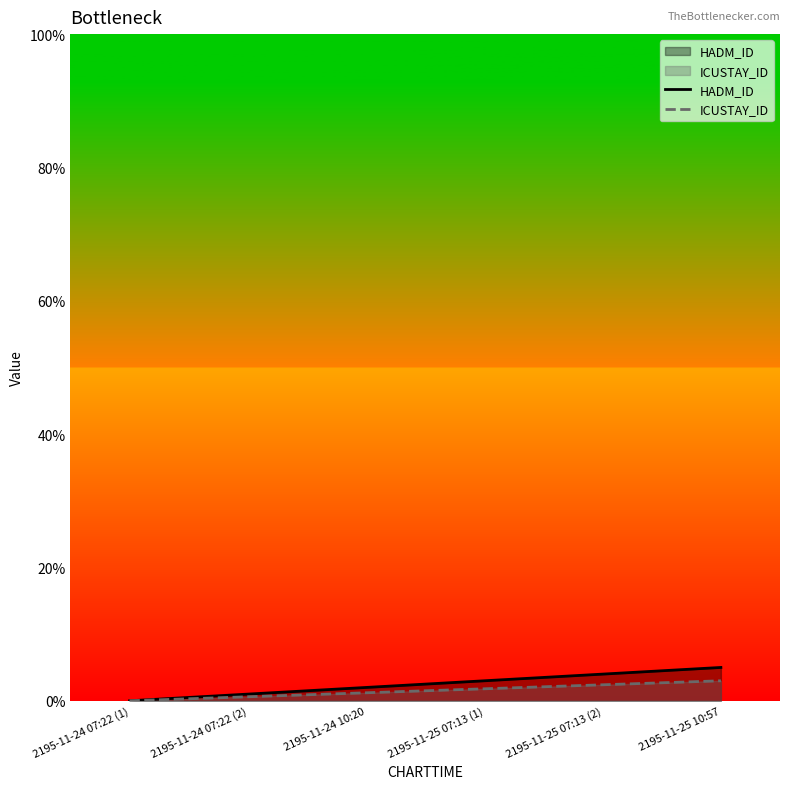

Reading left to right, extract all data points from this chart.

HADM_ID: 0.0	1.0	2.0	3.0	4.0	5.0
ICUSTAY_ID: 0.0	0.6	1.2	1.8	2.4	3.0